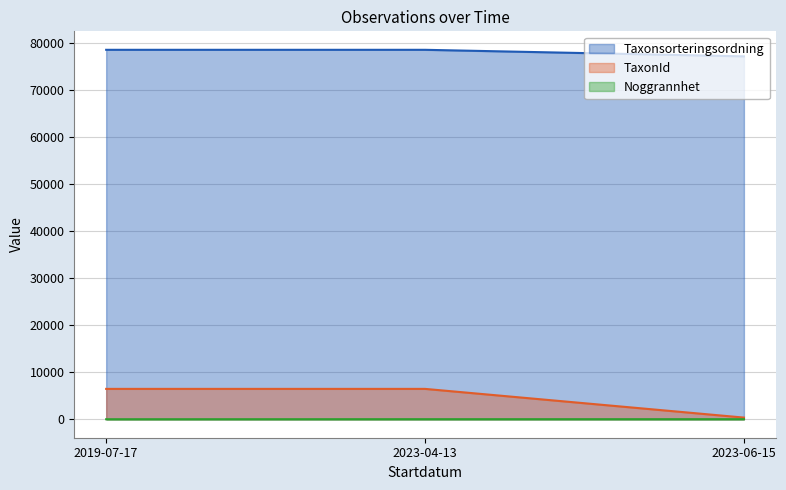

What is the minimum value for Noggrannhet?

1